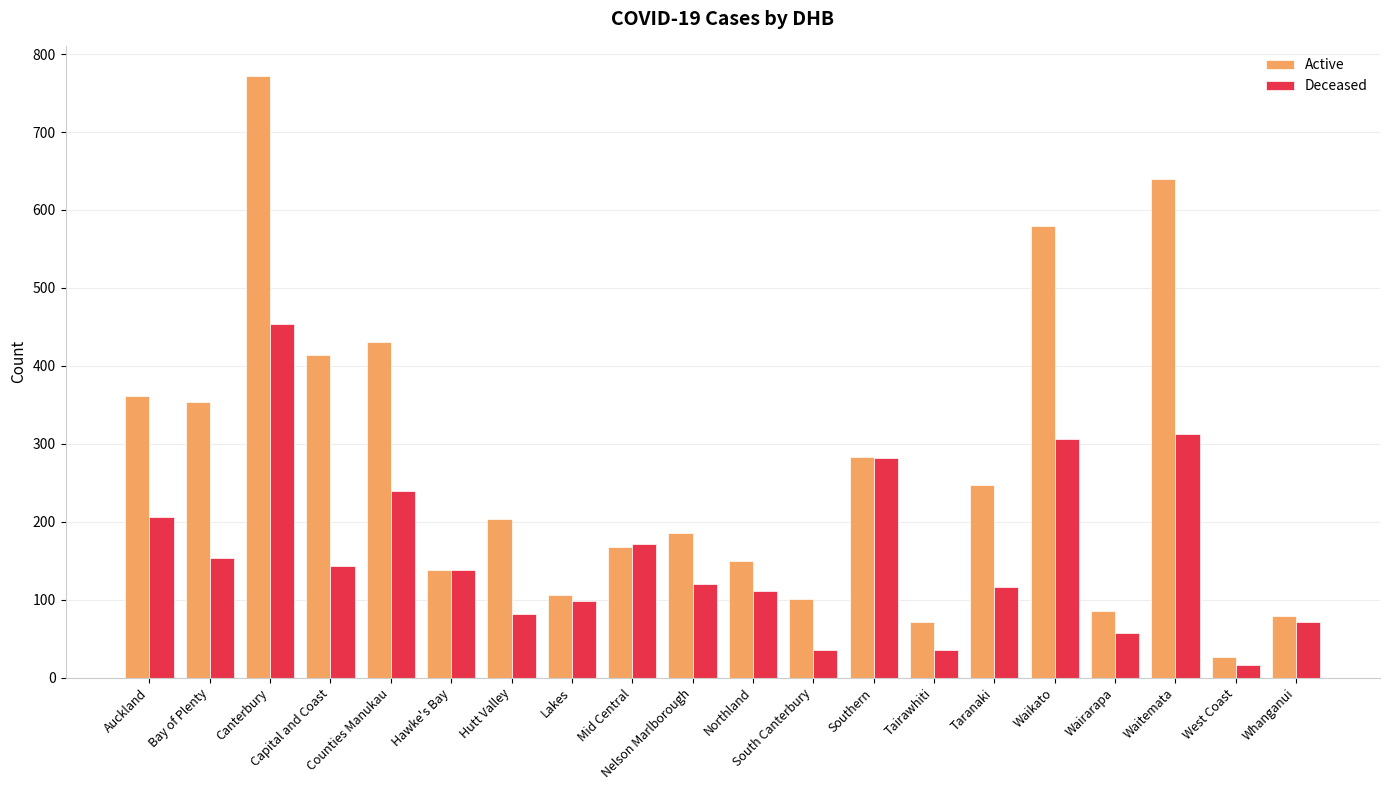

Which series has the largest total across all categories?

Active